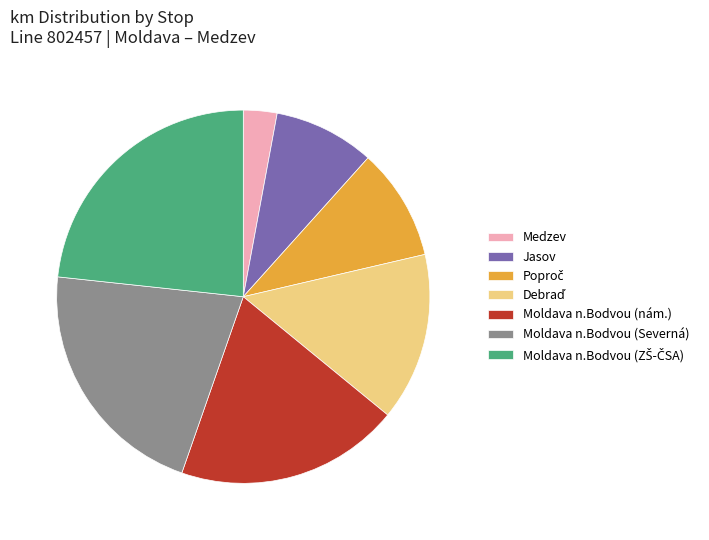

Which slice is the smallest?

Medzev